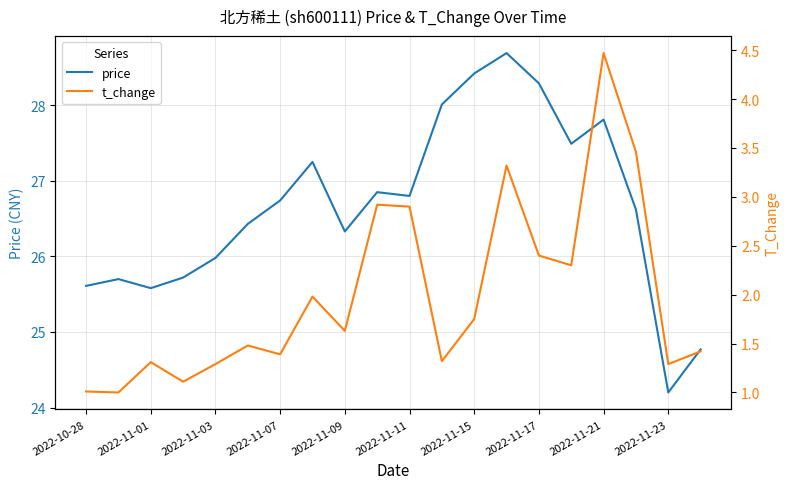

Does the chart display data point markers on the line(s)?

No